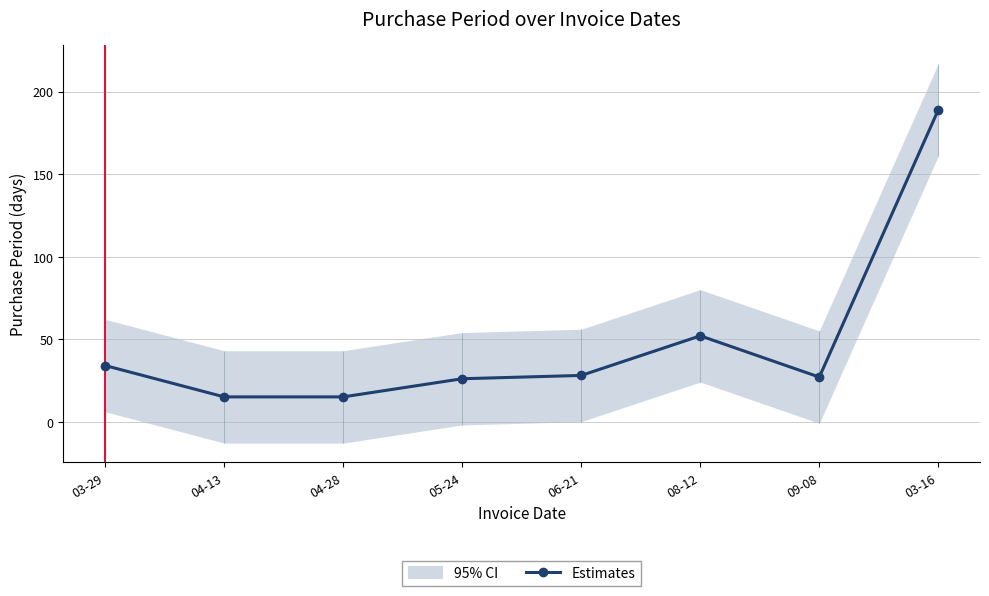

What is the label of the 6th point from the right?

04-28